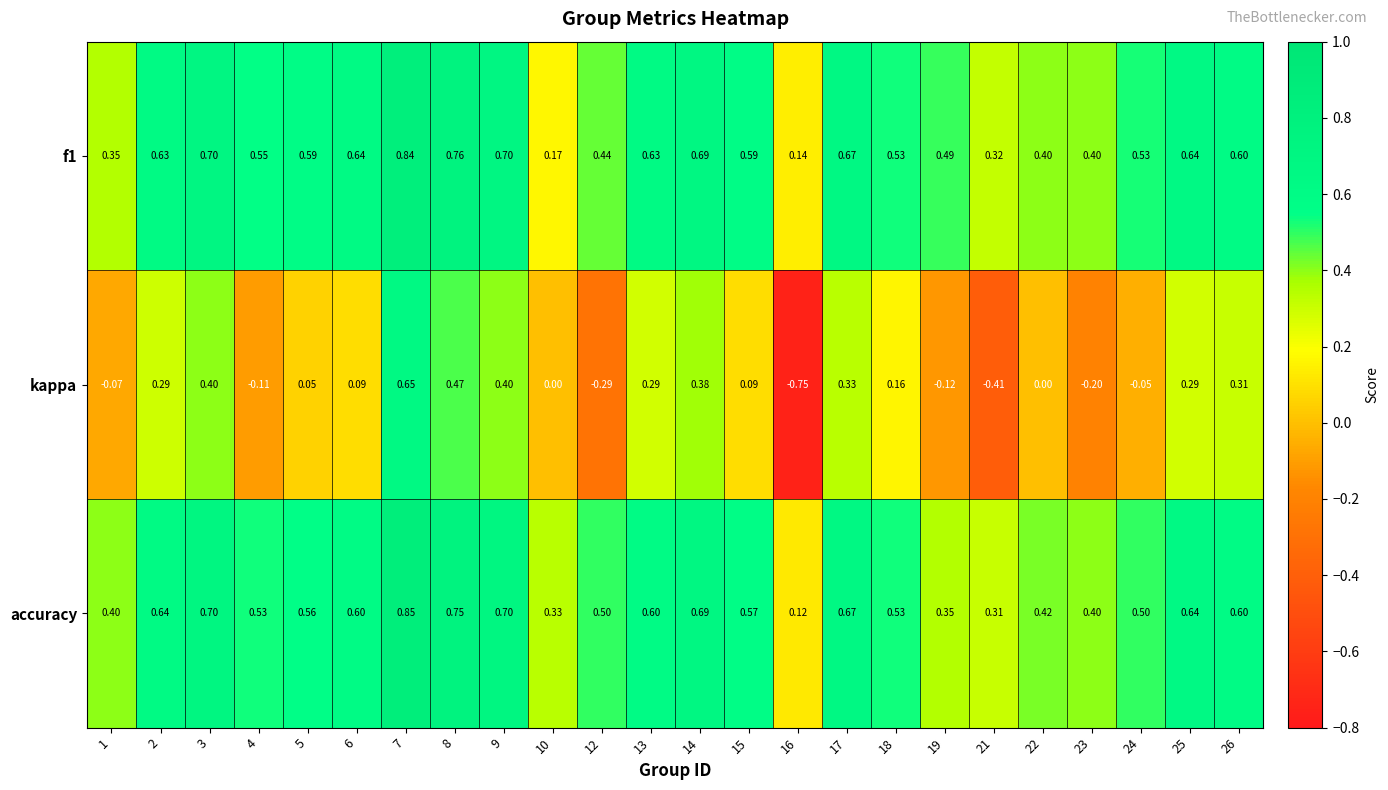

Is the value of kappa at 4 greater than the value of f1 at 10?

No